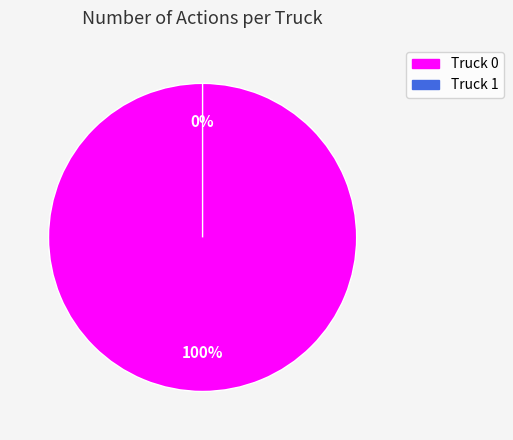

Between Truck 1 and Truck 0, which is larger?

Truck 0